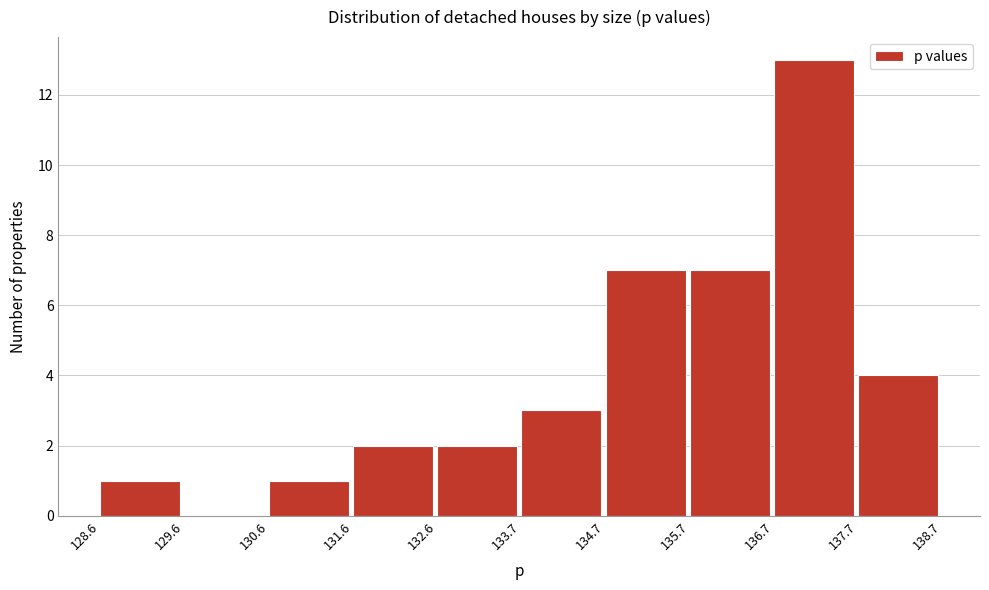

Reading left to right, list every bar in this chart as the range it spans on the x-axis followed by its height. The values are not printed on the chart, so give them approximately, as read against the axis.

128.6 to 129.6: 1
129.6 to 130.6: 0
130.6 to 131.6: 1
131.6 to 132.6: 2
132.6 to 133.7: 2
133.7 to 134.7: 3
134.7 to 135.7: 7
135.7 to 136.7: 7
136.7 to 137.7: 13
137.7 to 138.7: 4